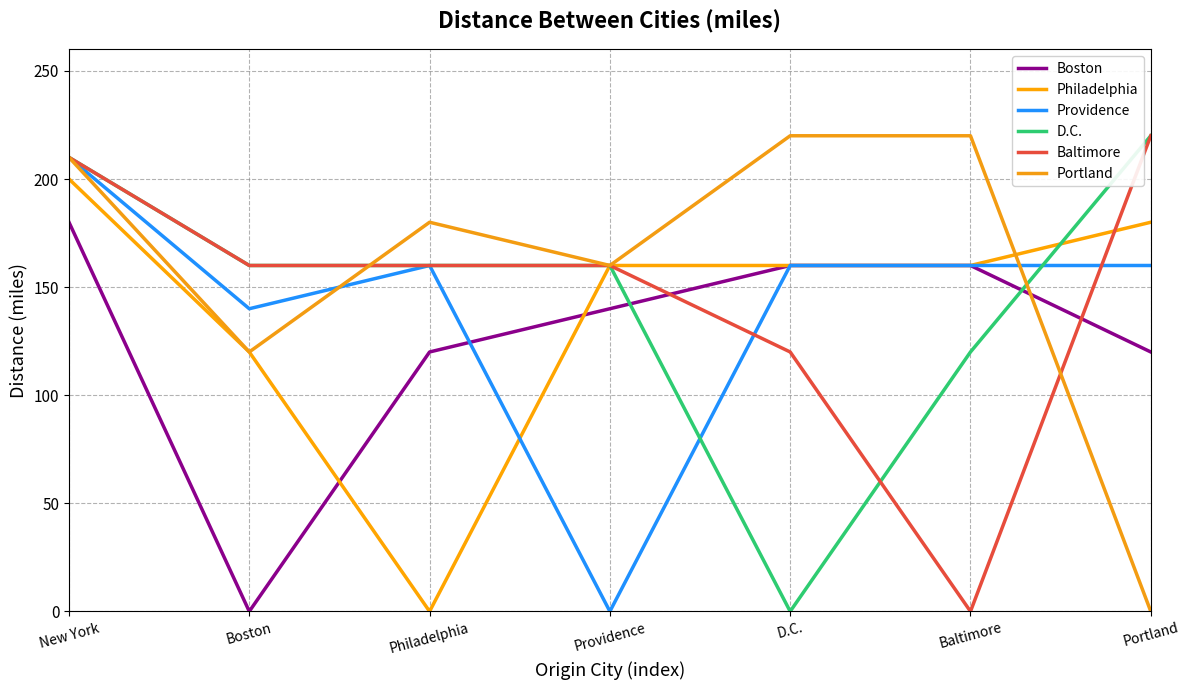

What is the total value across all series at Portland?

900